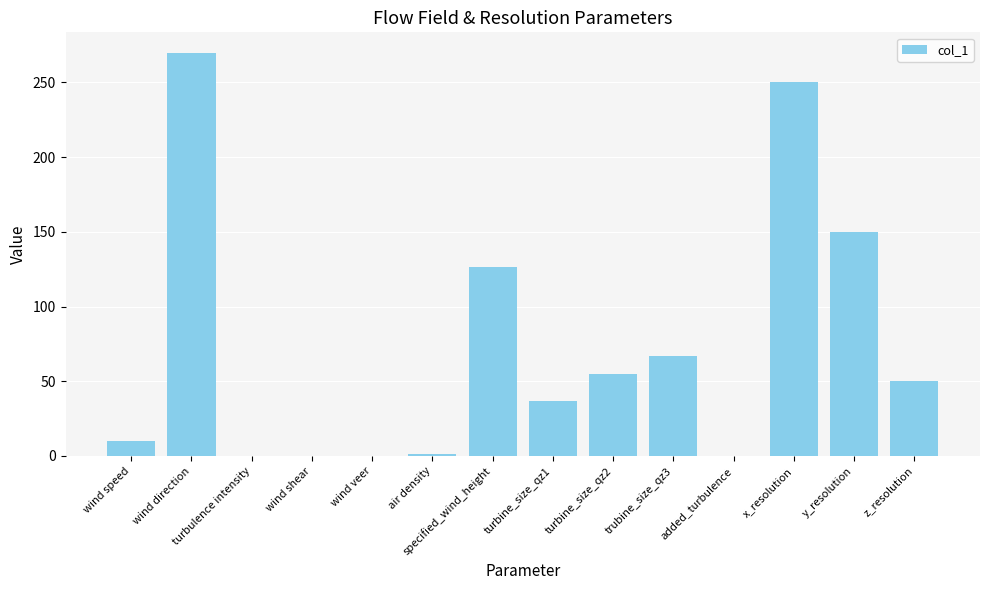

The chart shows a value of 10.0 at wind speed. True or false?

True